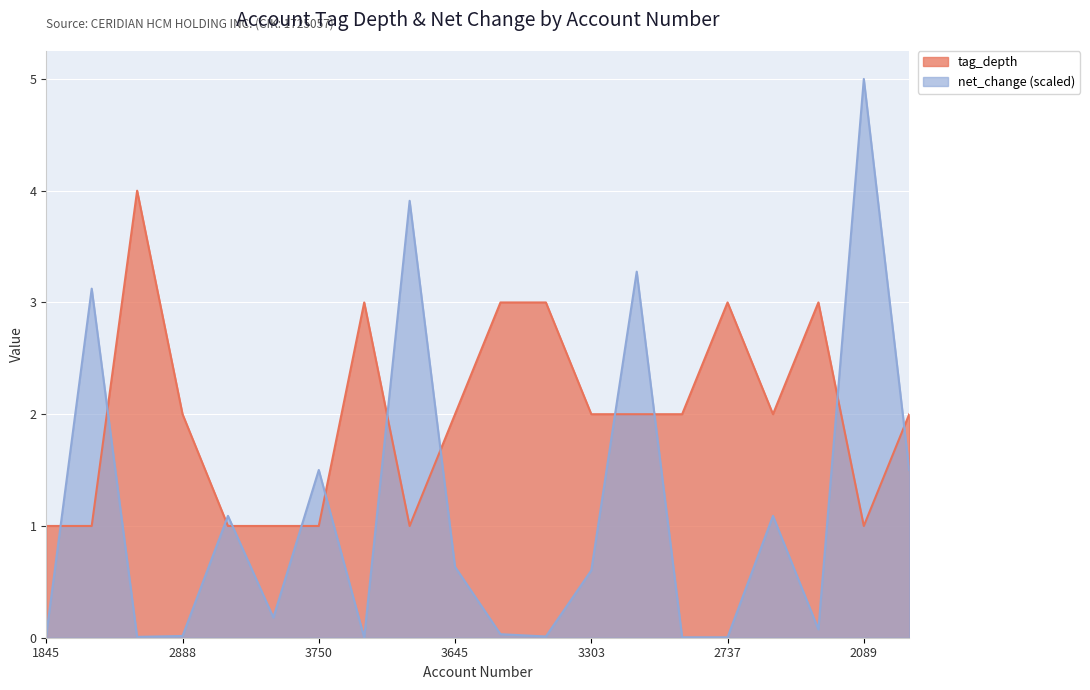

What is the difference between the maximum and minimum values in the tag_depth series?

3.0